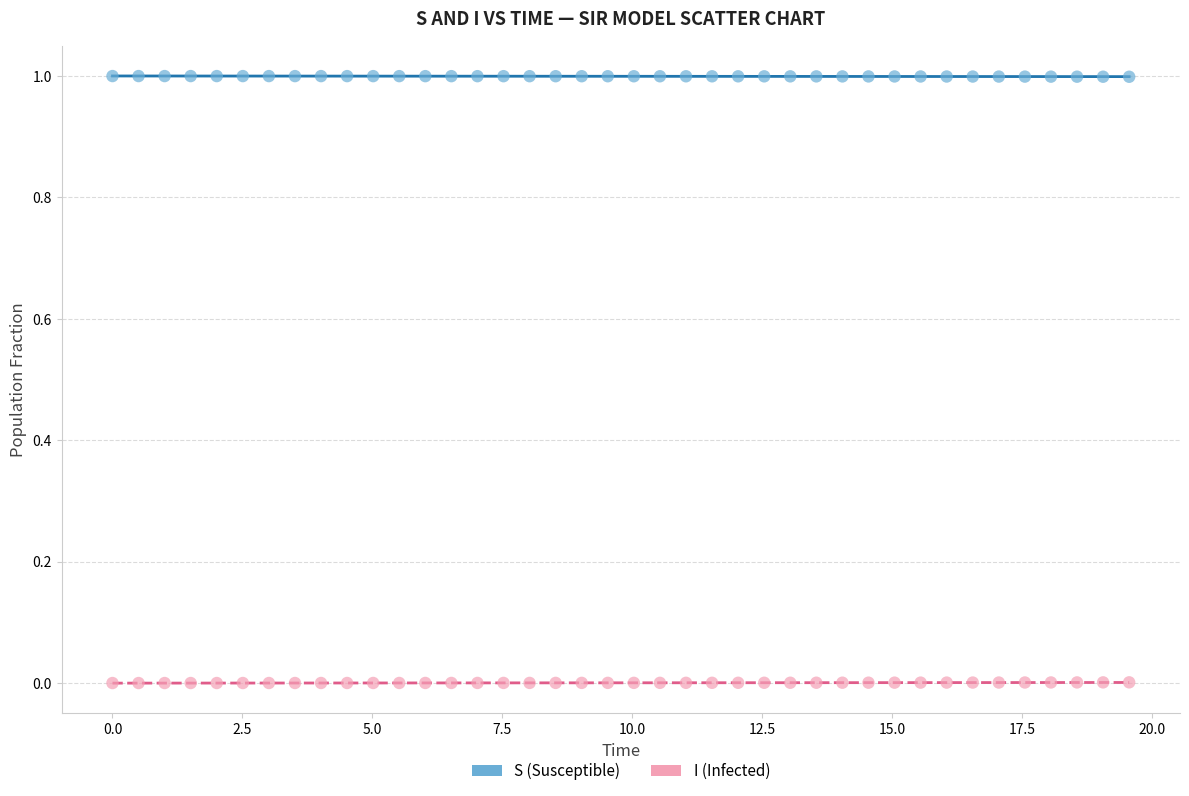

Across all data points, what is the range of X values (max minus min)?

19.6